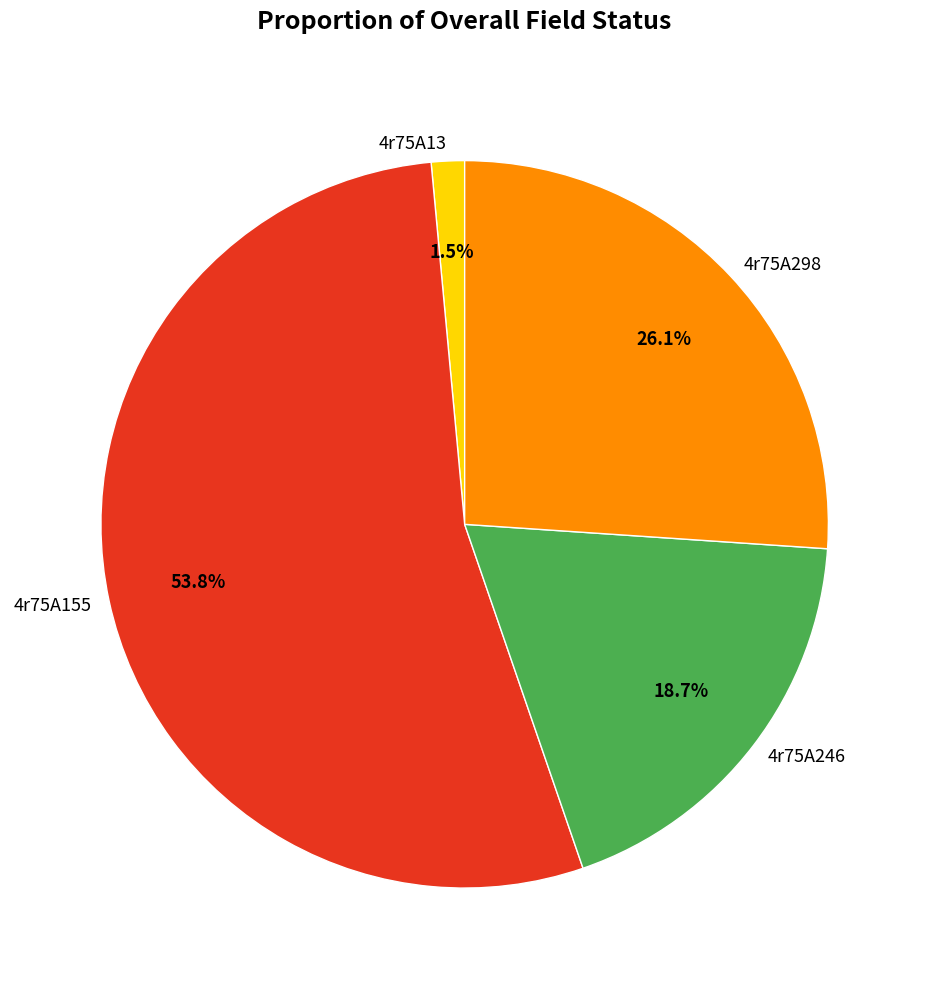

To the nearest percent, what is the combined percentage of 4r75A298 and 4r75A246?

45%